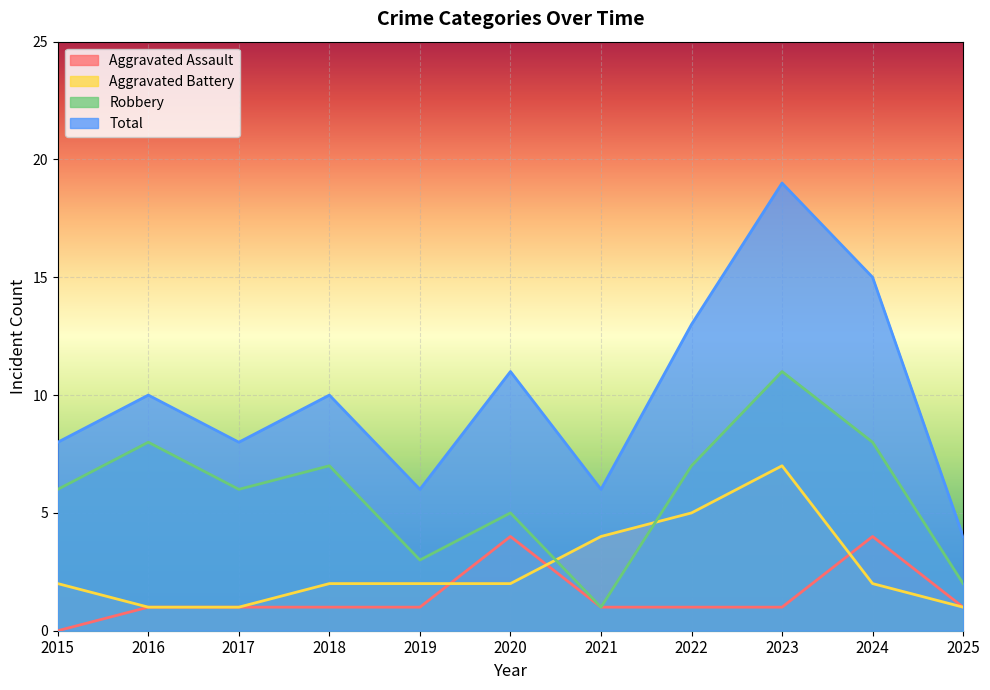

How many data points in Robbery are less than 6?

4